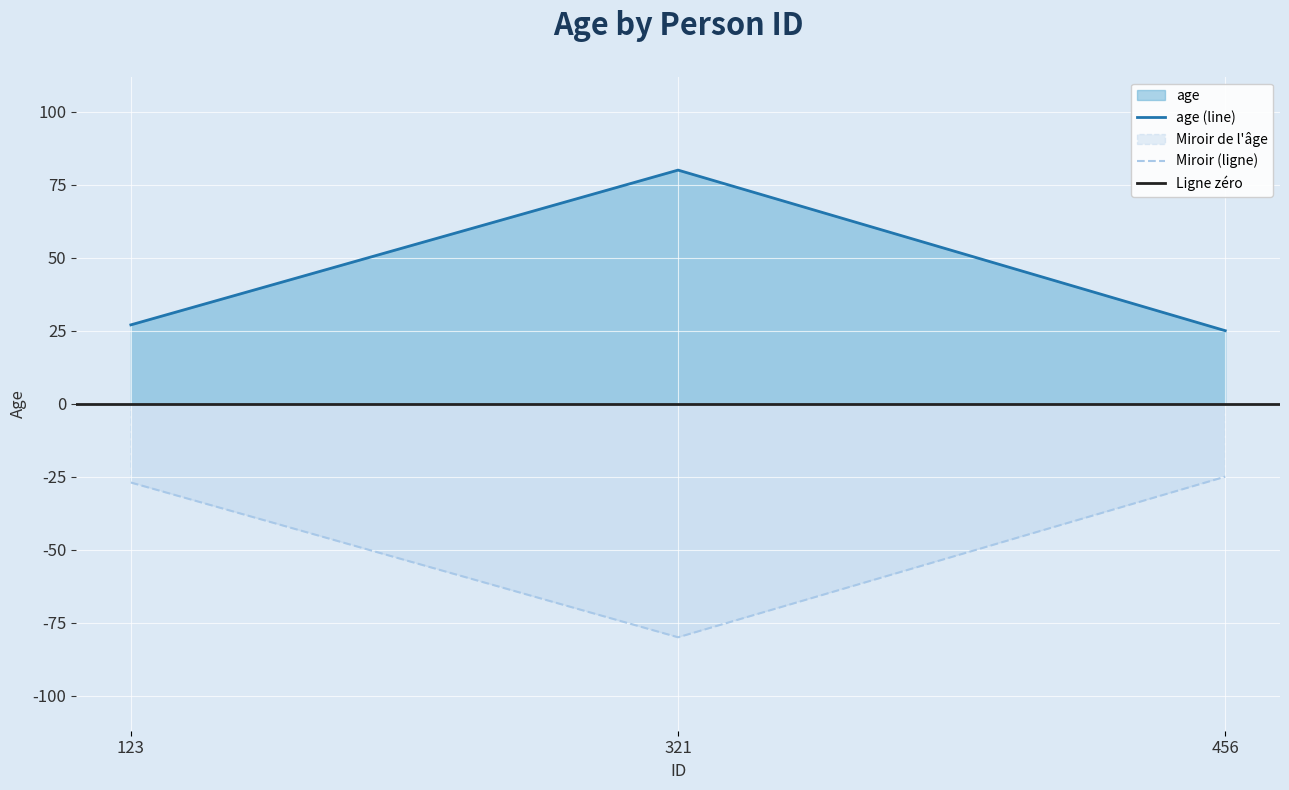

How many categories are shown in the chart?

3